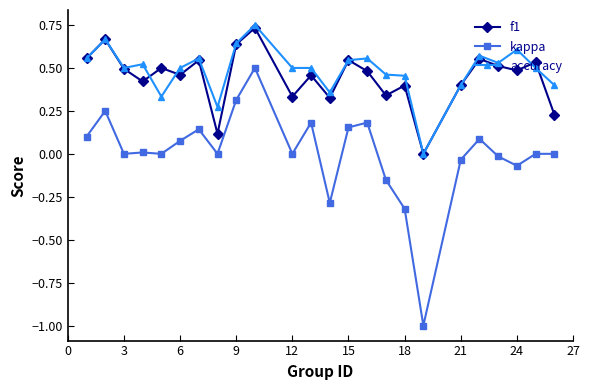

True or false: accuracy has more than 2 interior local peaks.

True